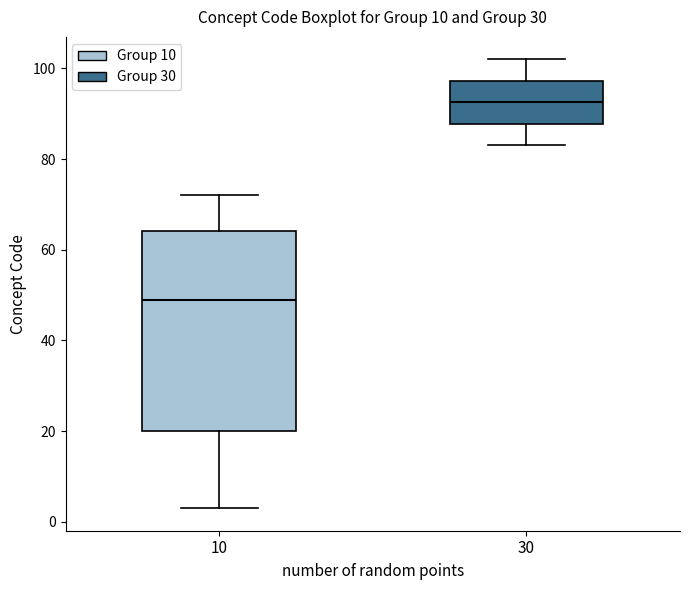

Which box is the tallest, from its lower edge to its upper edge?

10